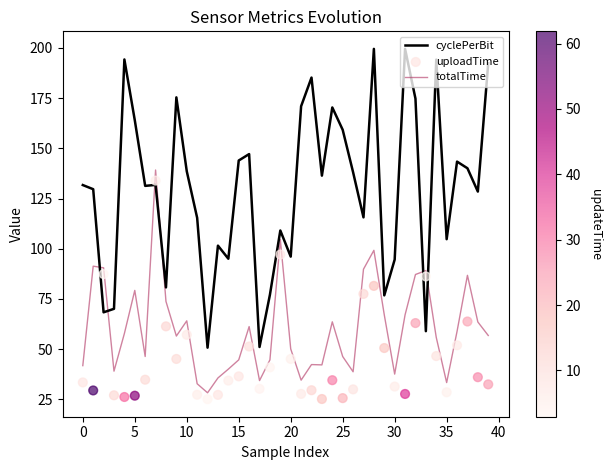

What is the total value across all series at 36?

254.1